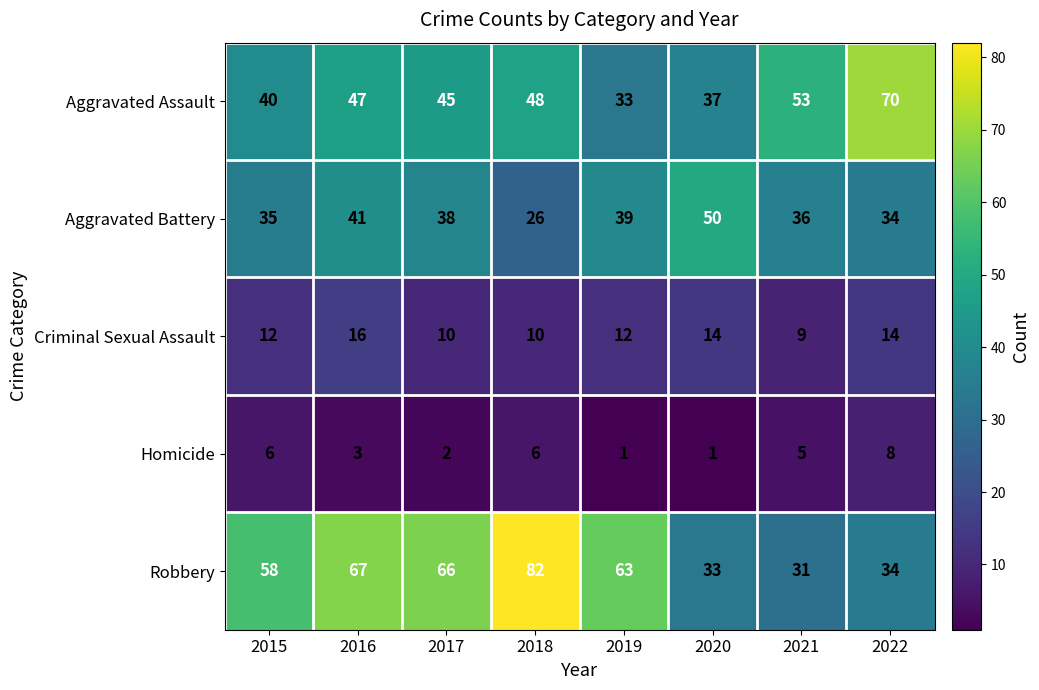

Which category has the lowest value in the Robbery series?

2021